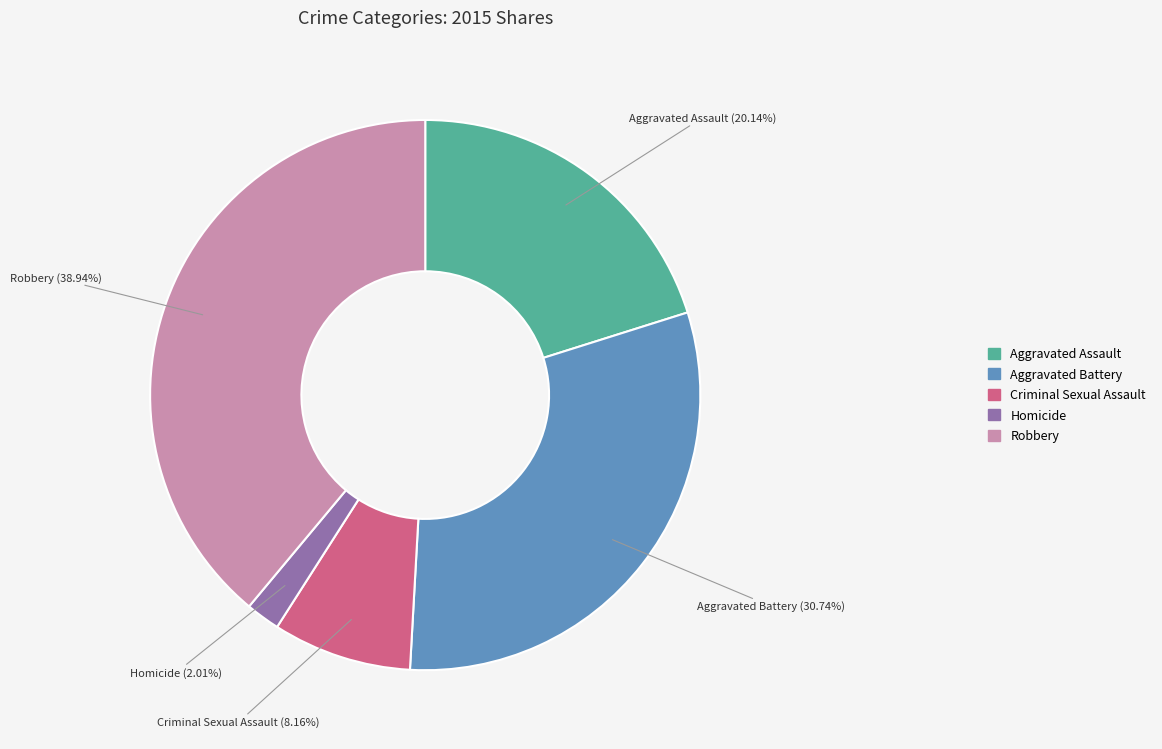

The Robbery slice represents 39% of the pie. True or false?

True